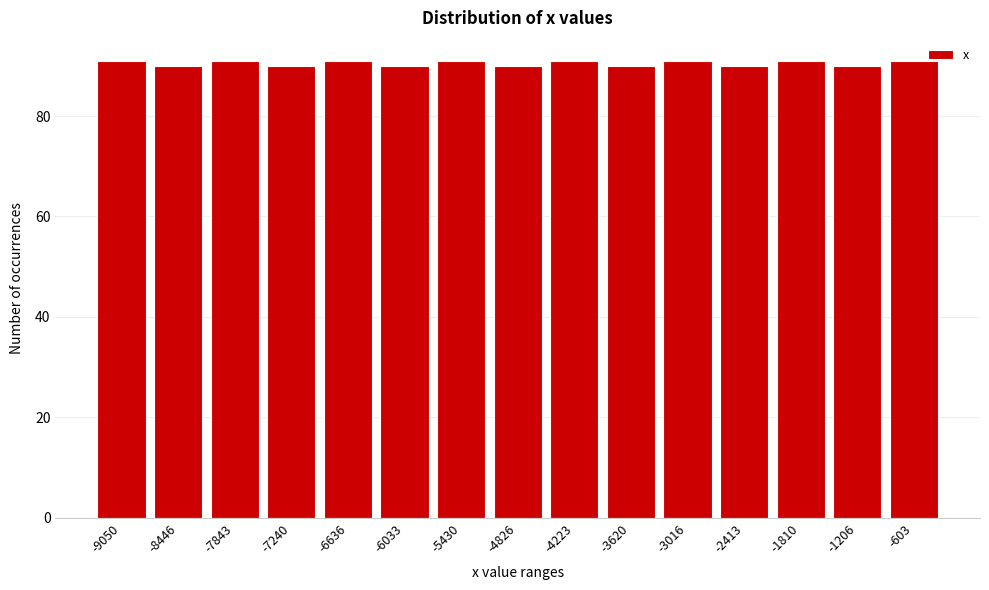

Reading left to right, extract all data points from this chart.

91	90	91	90	91	90	91	90	91	90	91	90	91	90	91